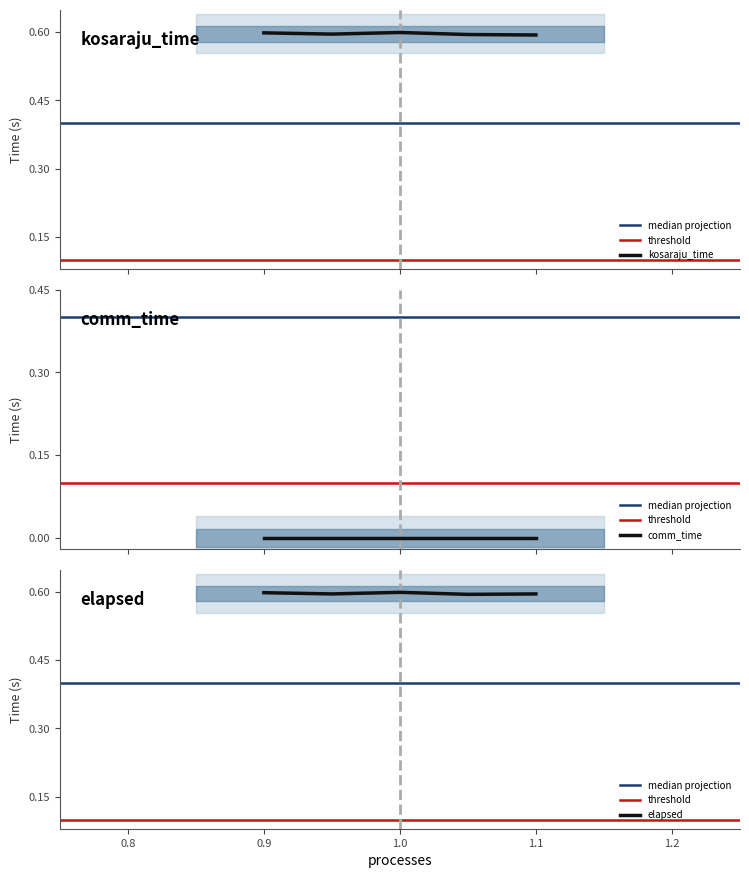

True or false: elapsed has more than 1 interior local peaks.

False